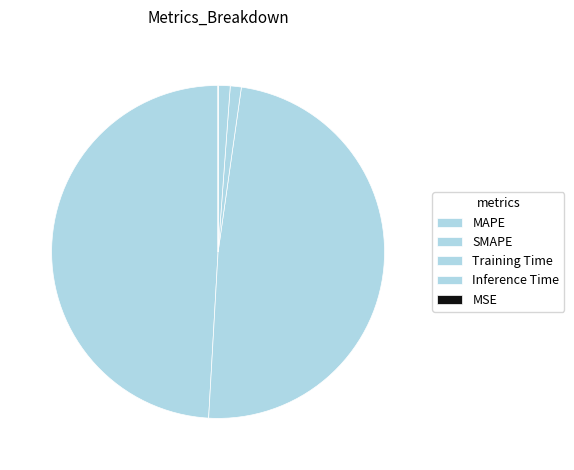

What percentage is the SMAPE slice, to the nearest percent?

49%